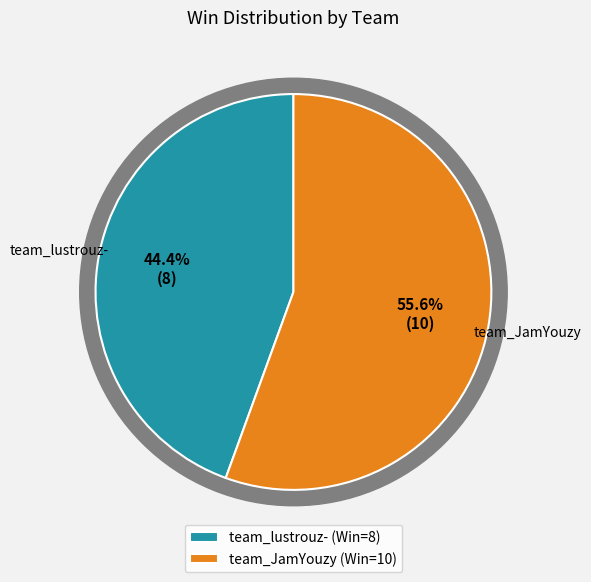

How many segments does this pie chart have?

2